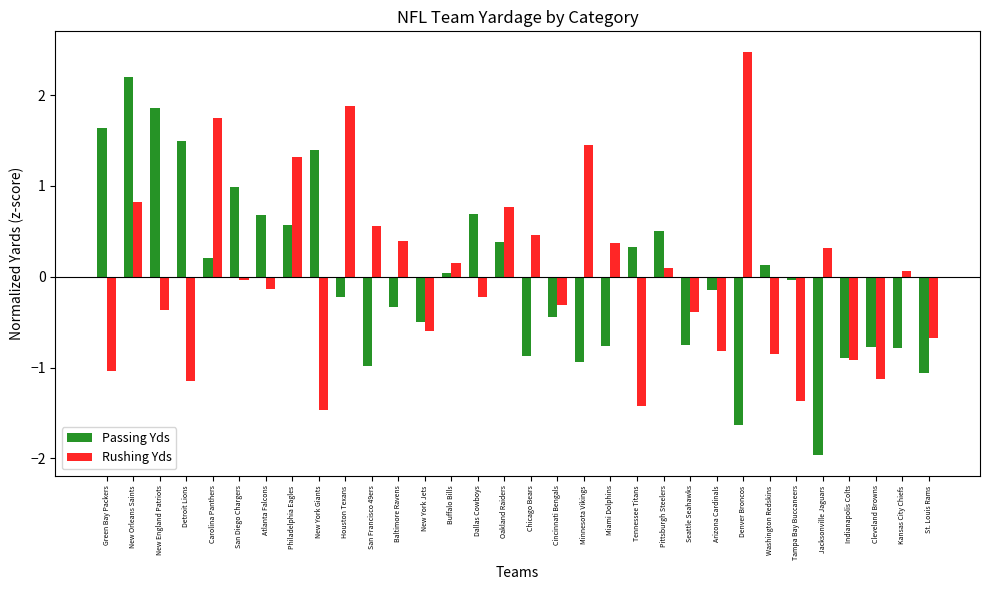

True or false: Rushing Yds has a value of 0.3 at Jacksonville Jaguars.

True